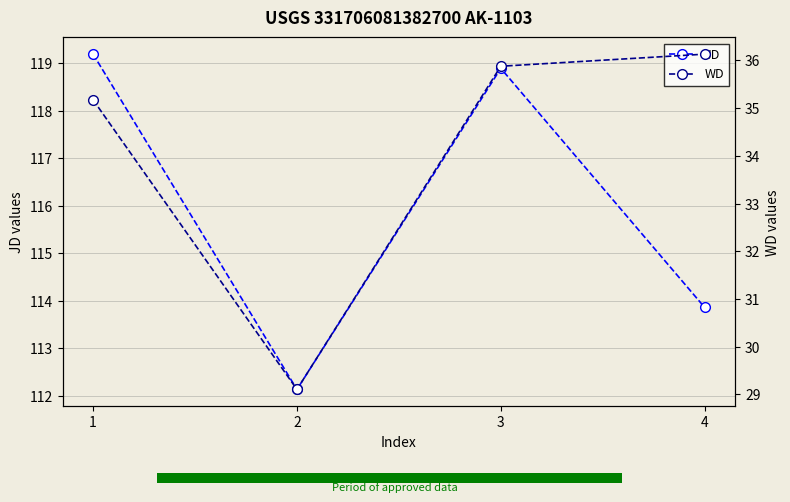

What is the difference between the second highest and second lowest values in the JD series?

5.0